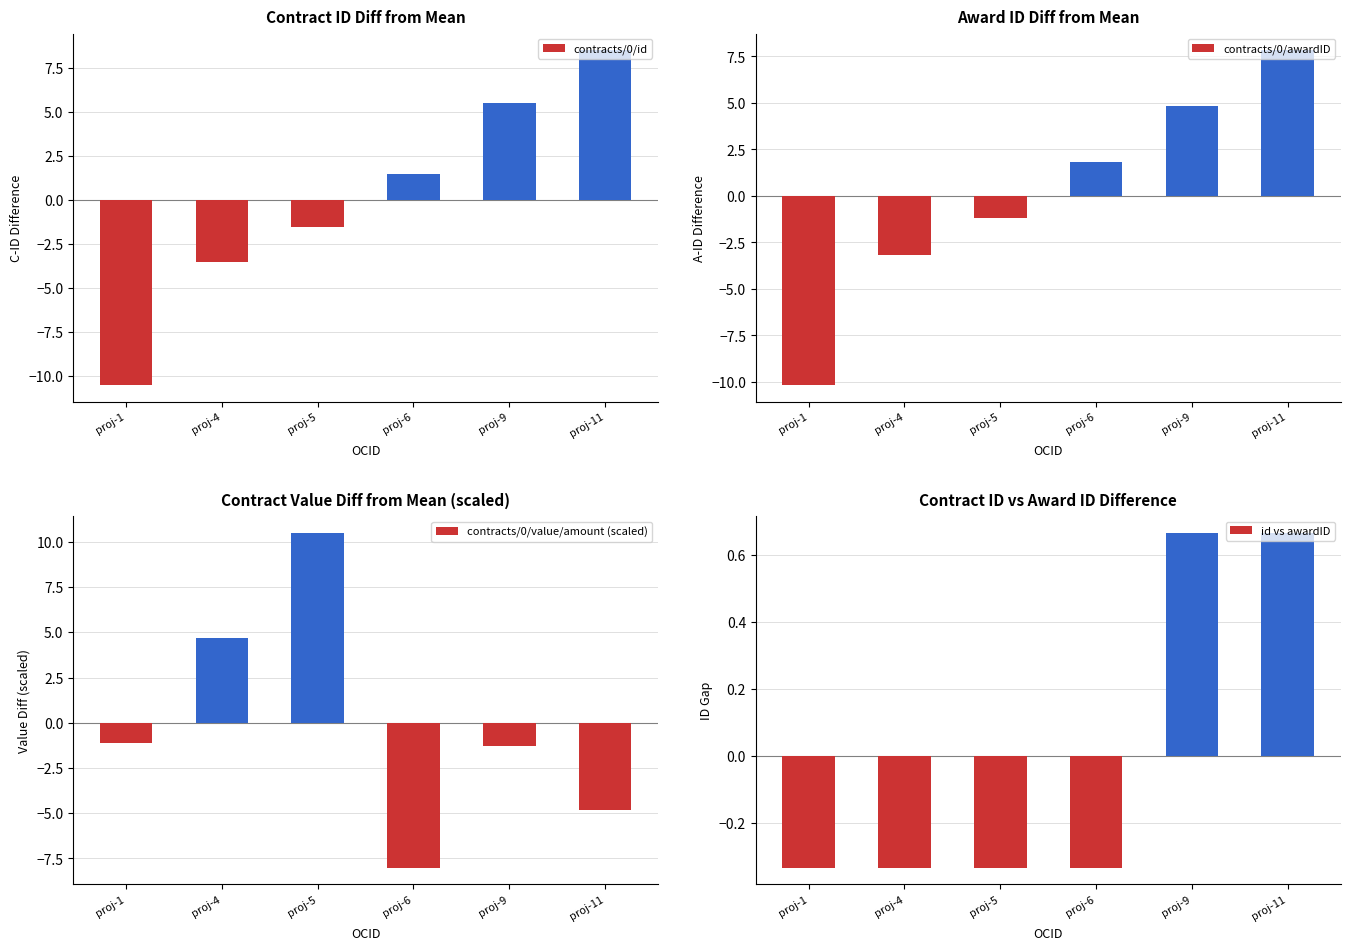

What value does the id vs awardID series have at proj-9?

0.7